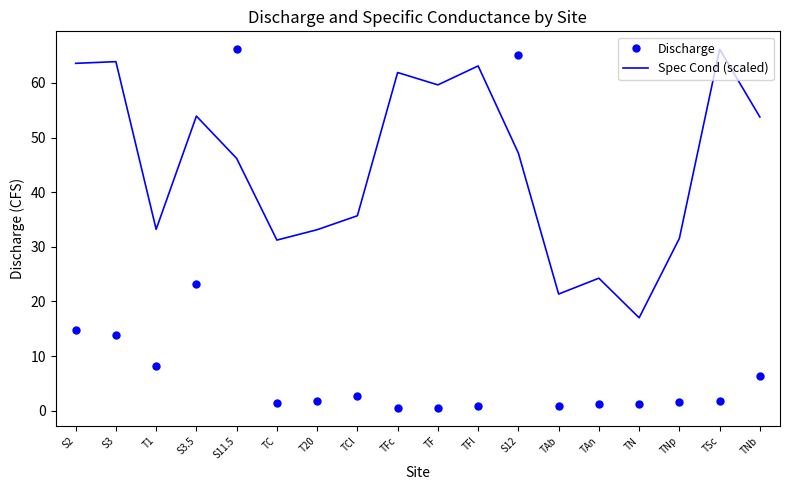

Read the Spec Cond (scaled) value at S12.

47.2